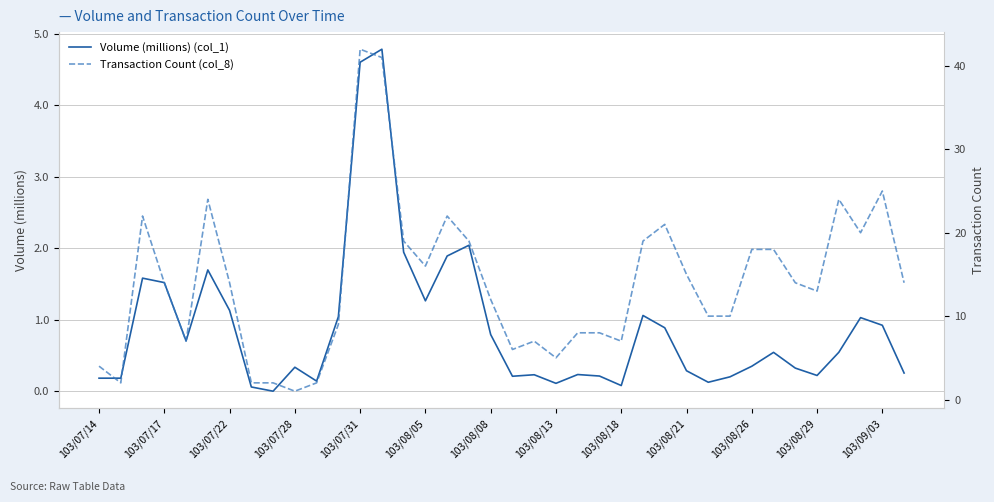

What is the maximum value for Volume (millions) (col_1)?

4.8